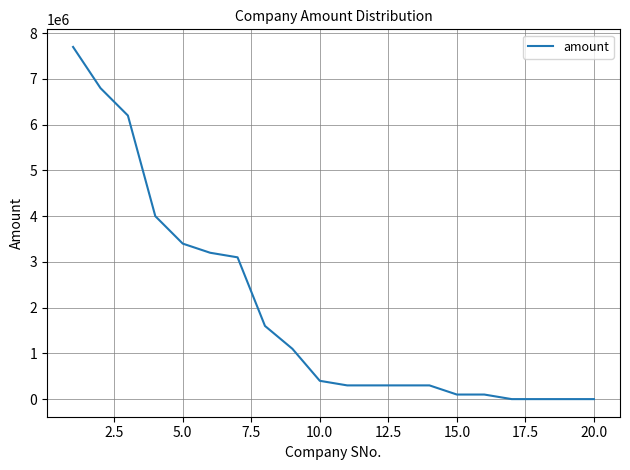

What is the maximum value shown in the chart?

7700000